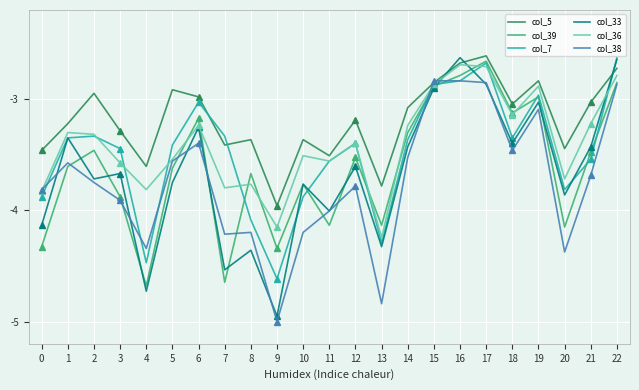

What is the difference between the maximum and minimum values in the col_5 series?

1.3